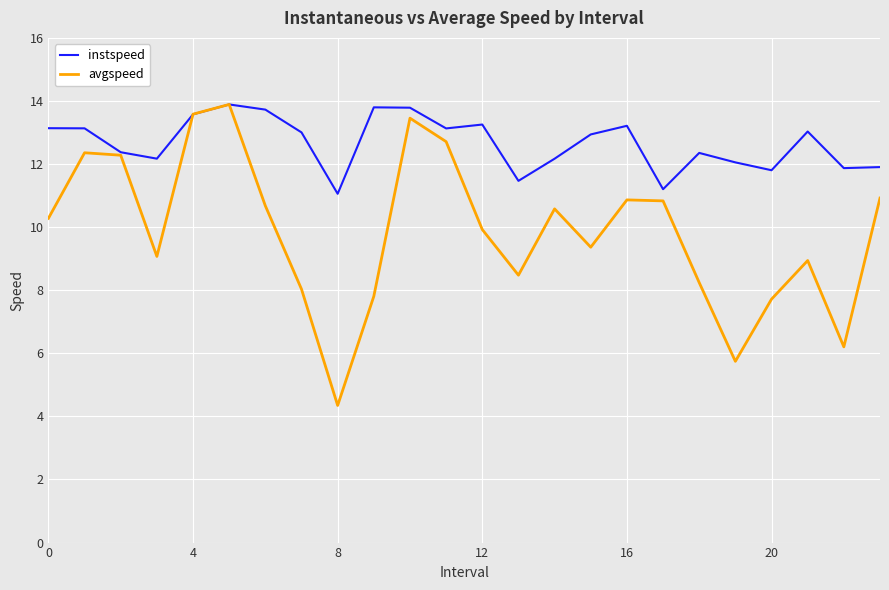

What is the smallest value displayed?

4.3